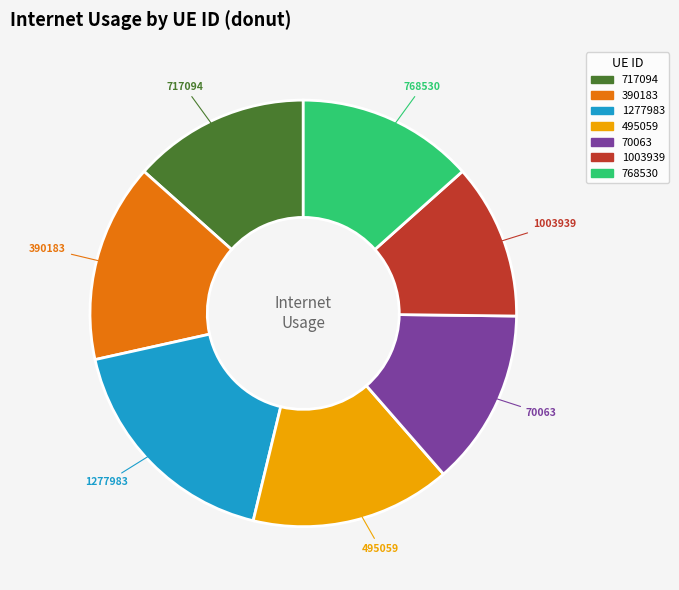

True or false: 1003939 accounts for 12% of the total.

True